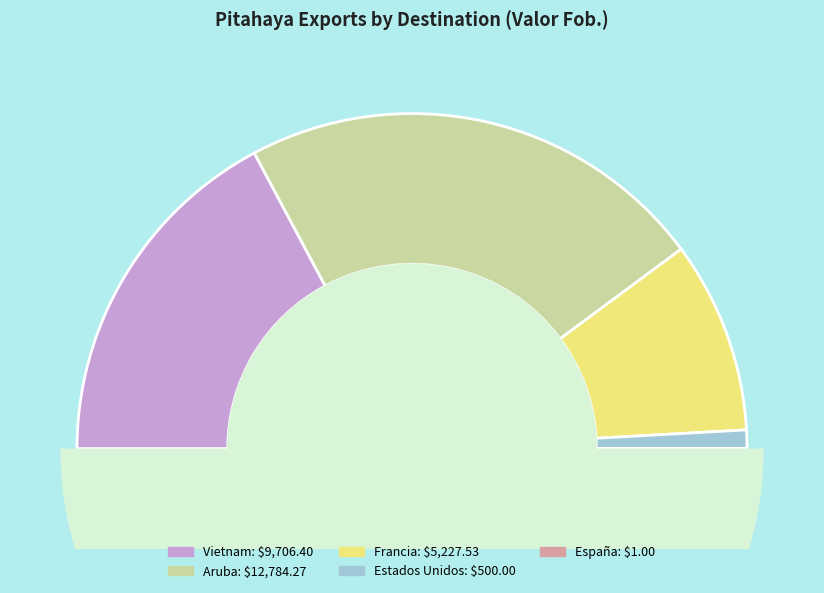

What is the change in value from Estados Unidos to España?

-499.0